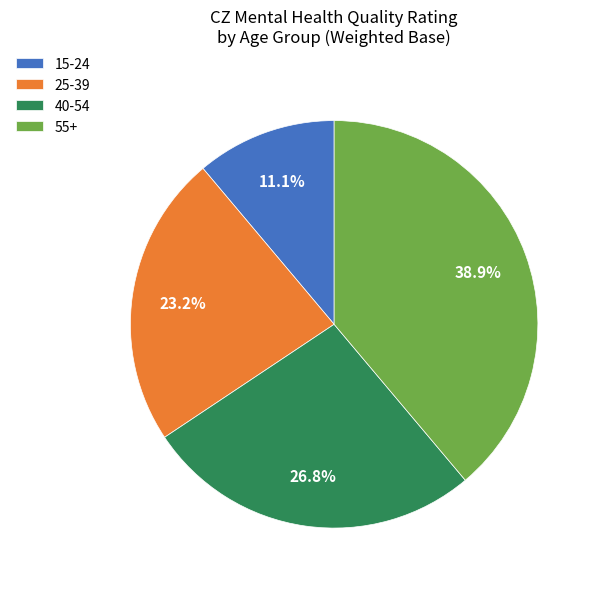

What portion of the pie excludes 55+?

61.1%